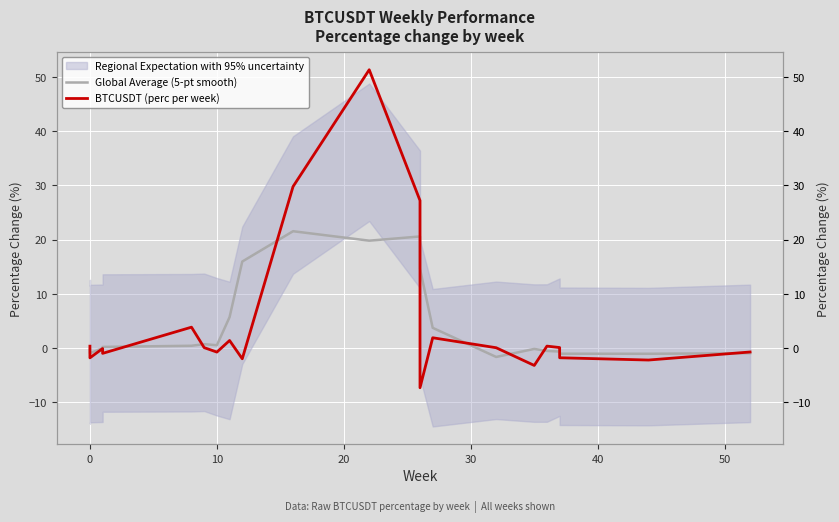

What is the average value of the Global Average (5-pt smooth) series?

3.8